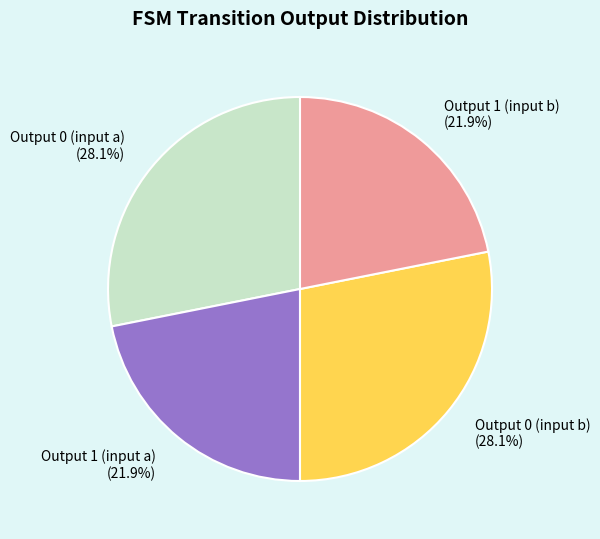

Does any single category account for the majority?

No